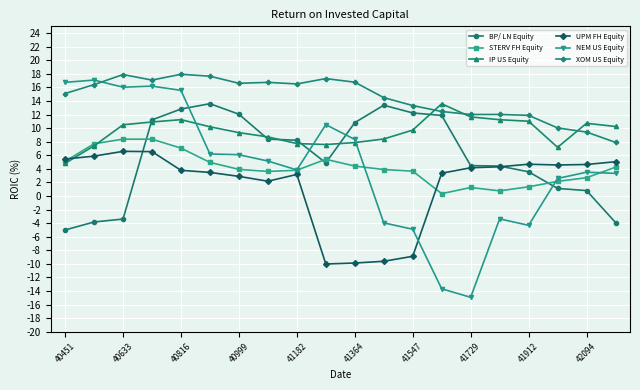

True or false: STERV FH Equity has more than 1 points higher than both neighbors.

True